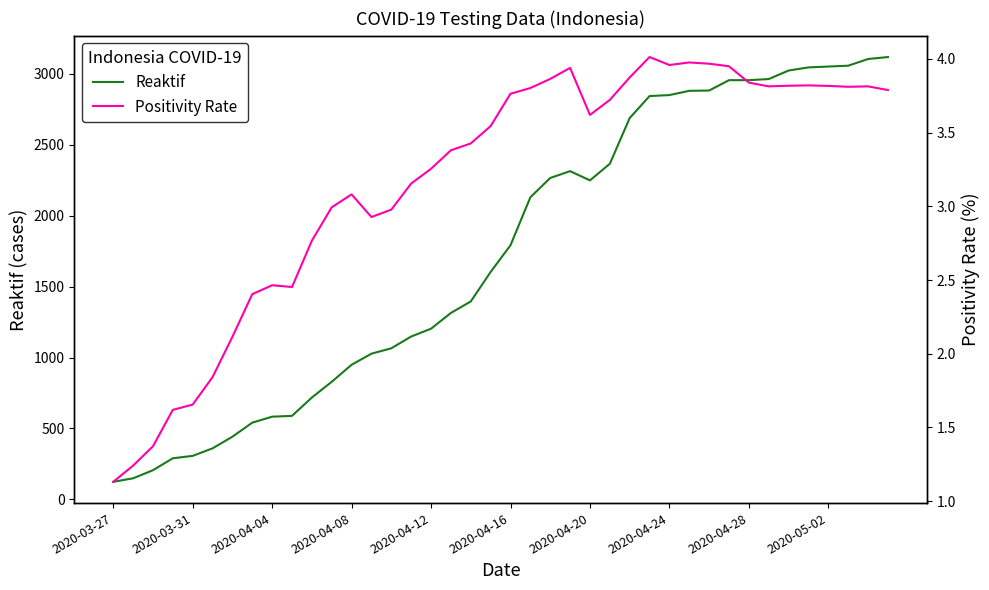

The value of Reaktif at 2020-04-08 is 949. True or false?

True